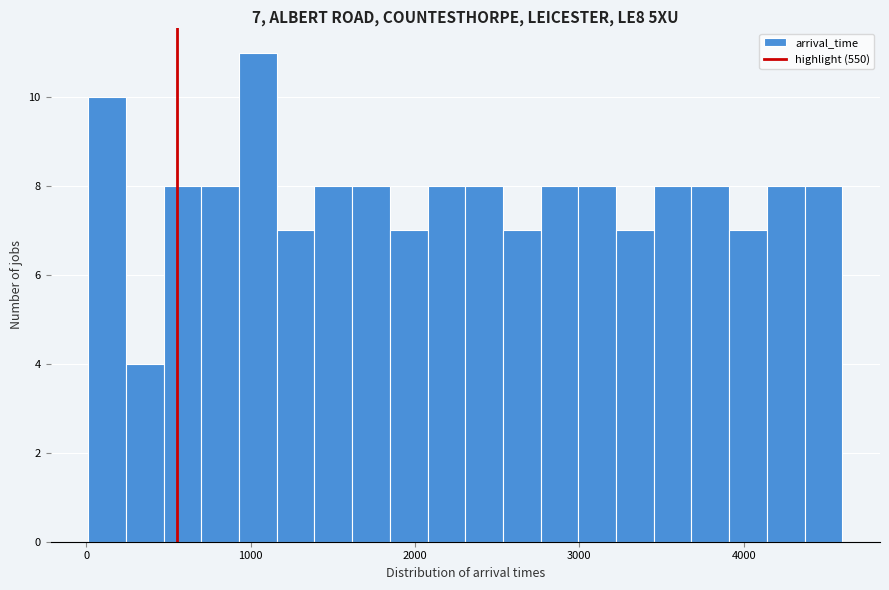

Around what value on the x-axis is the tallest bar? Give the approximate position of its centre, as read against the axis.

1000